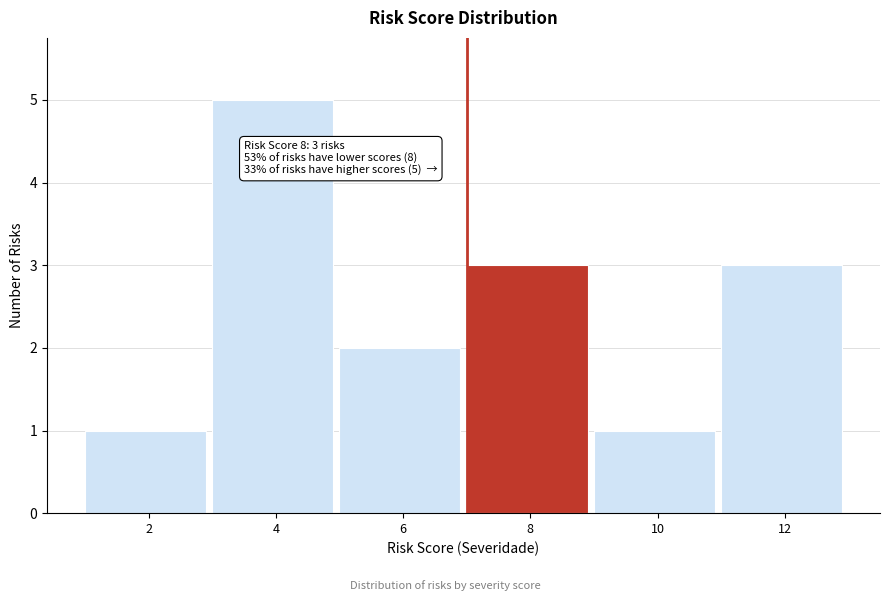

Reading right to left, extract all data points from this chart.

12=3	10=1	8=3	6=2	4=5	2=1